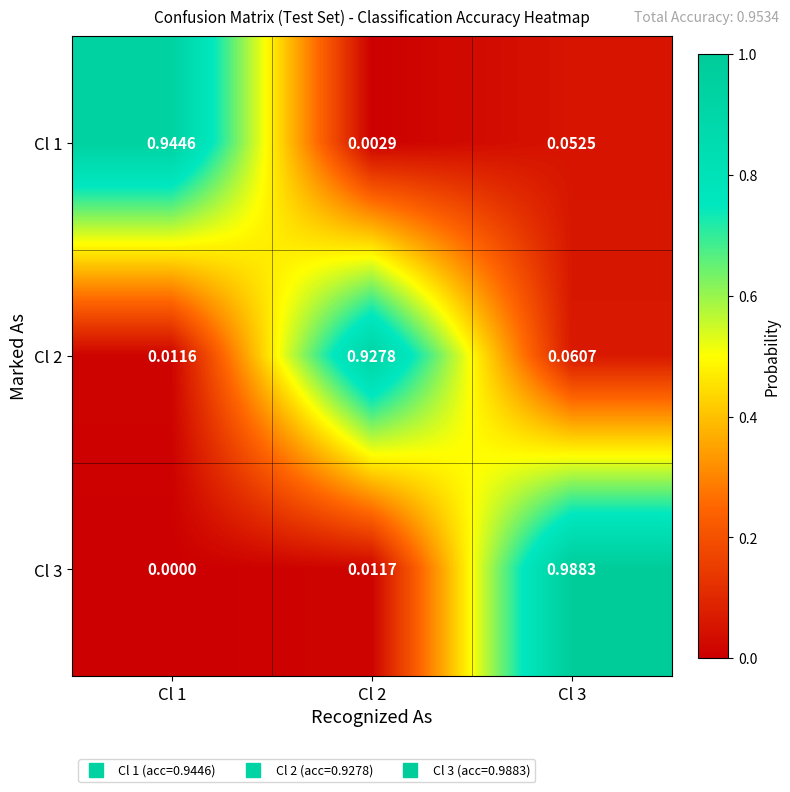

Is the value of Cl 1 at Cl 2 greater than the value of Cl 3 at Cl 3?

No